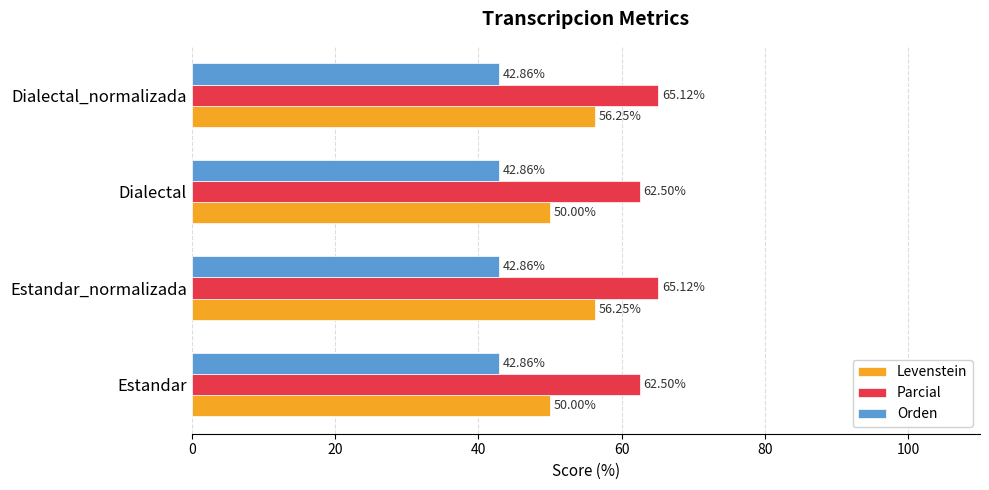

Which series has the largest total across all categories?

Parcial